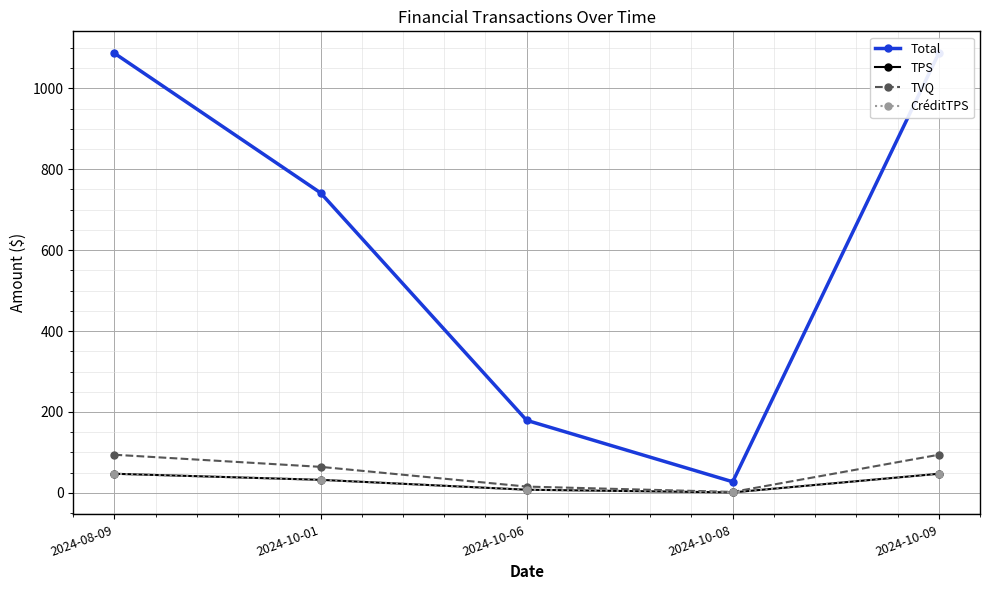

At which label does TPS reach its minimum?

2024-10-08